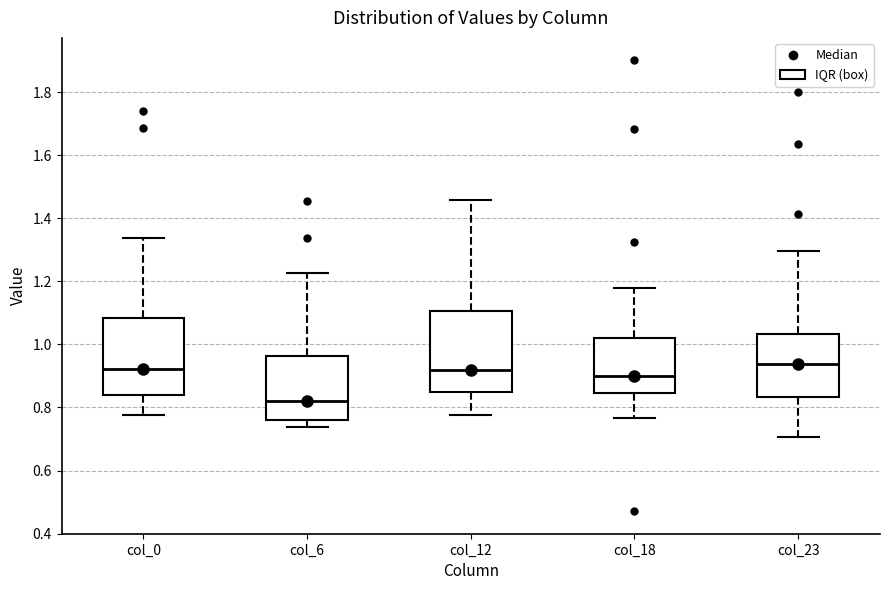

Where does the median line of the box for col_18 sit on the y-axis? The values are not printed on the chart, so give them approximately, as read against the axis.

0.90